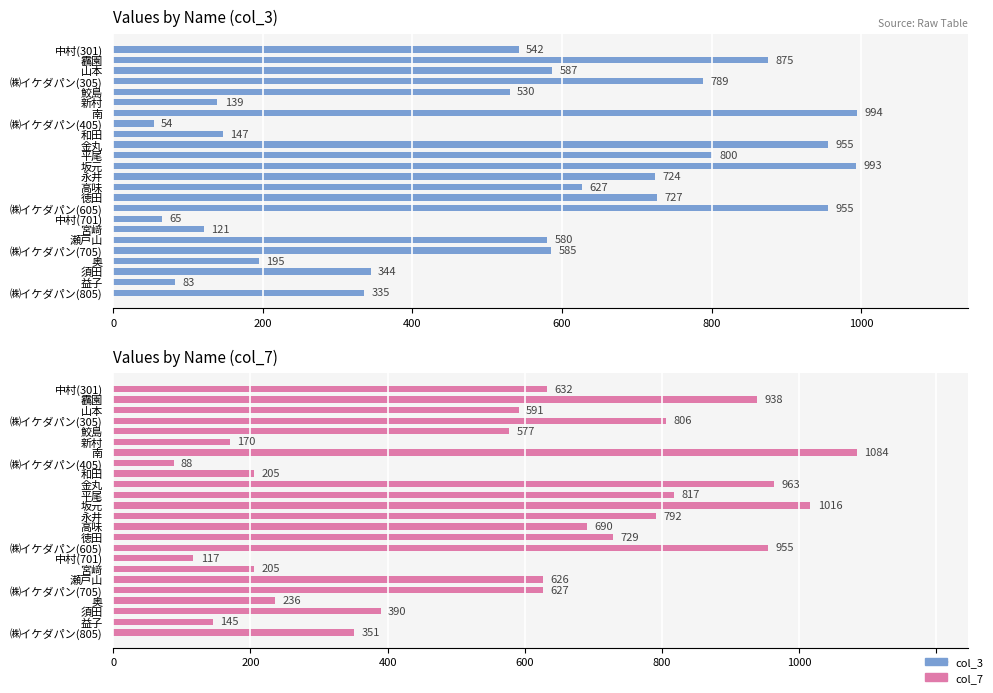

What position from the right is 平尾?

14